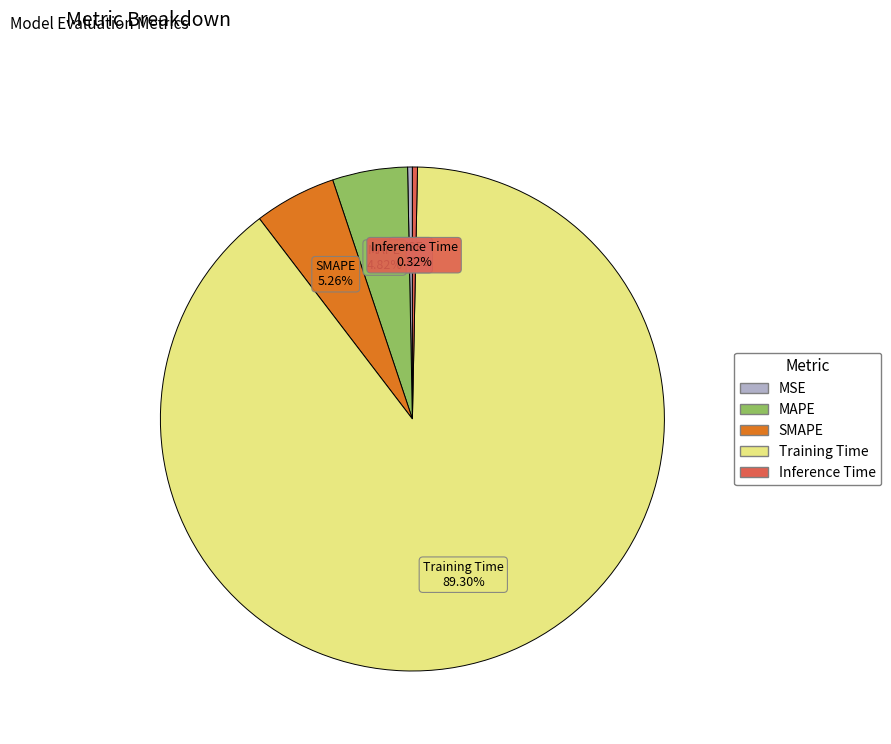

Combined, do SMAPE and MSE account for over 50%?

No